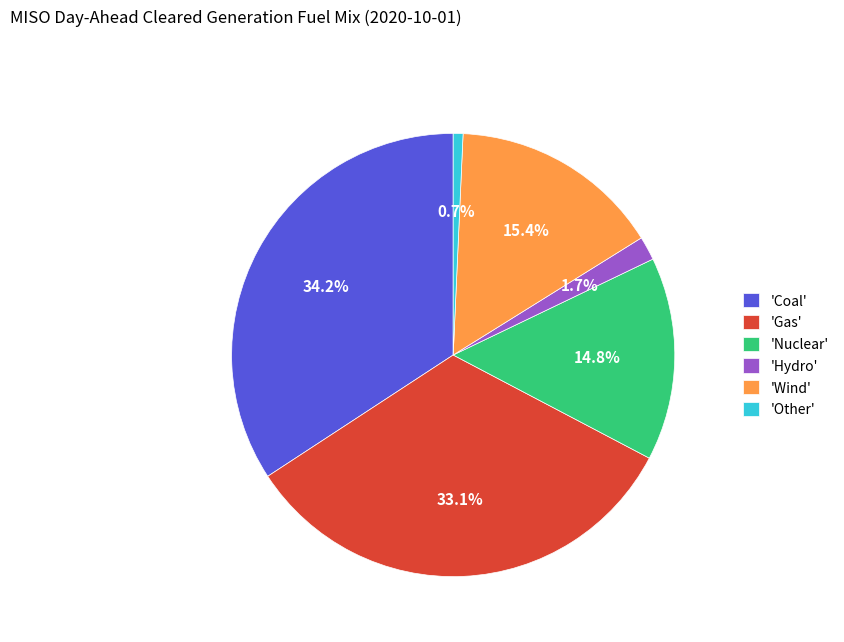

What percentage do 'Coal' and 'Other' together represent?

34.9%